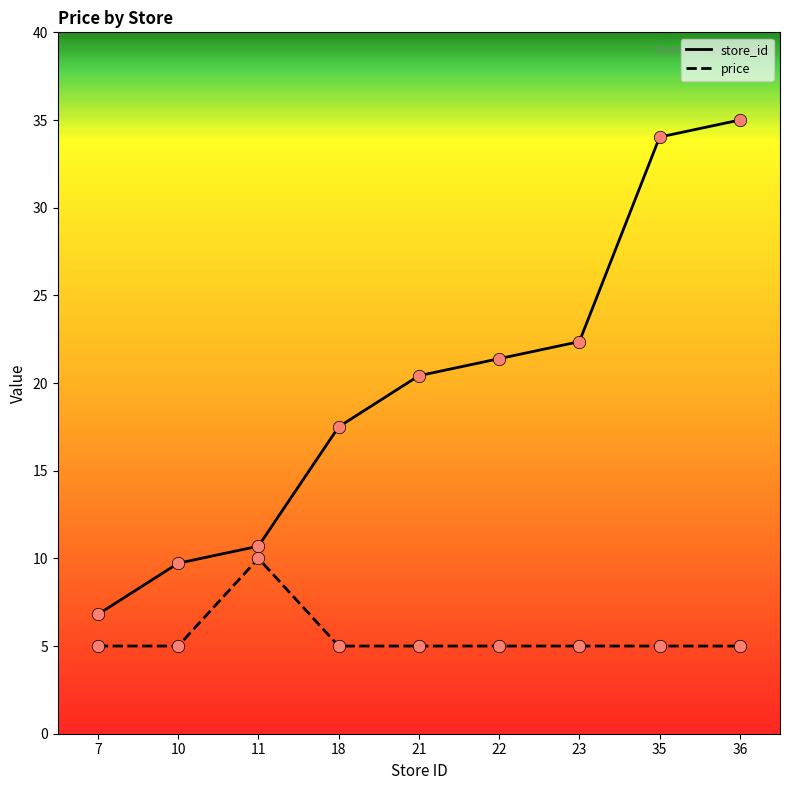

What are all the series names shown in the legend?

store_id, price